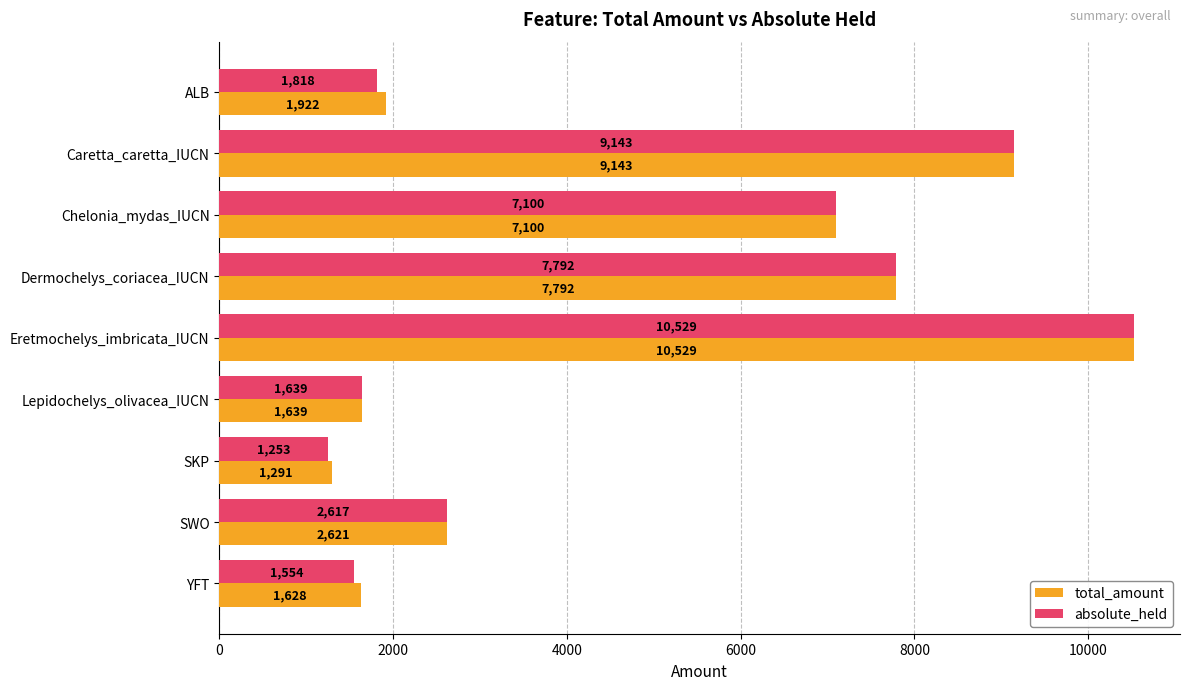

Is it true that total_amount equals 12621 at Chelonia_mydas_IUCN?

False